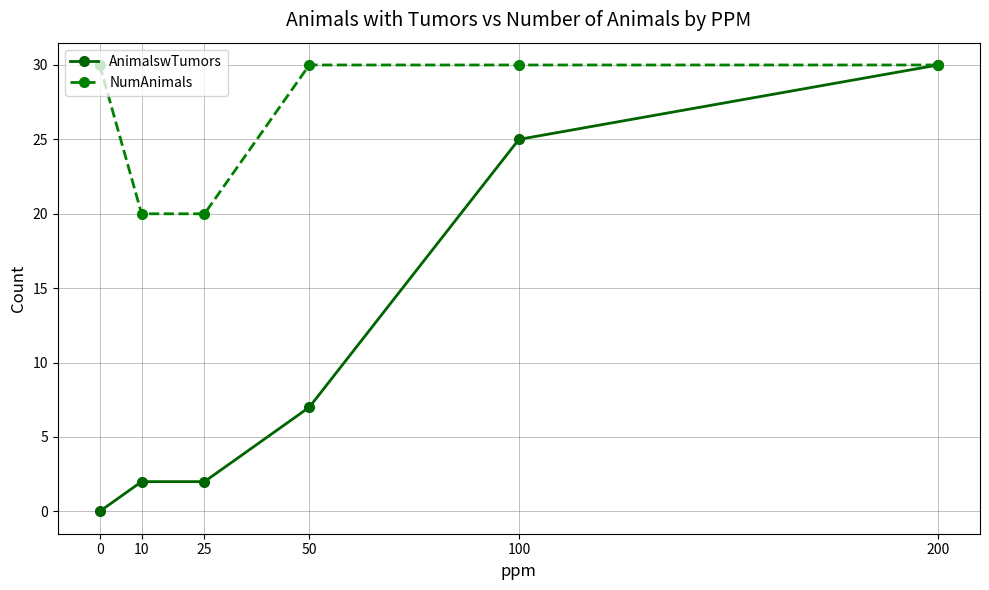

The AnimalswTumors series shows 0 at 0. True or false?

True